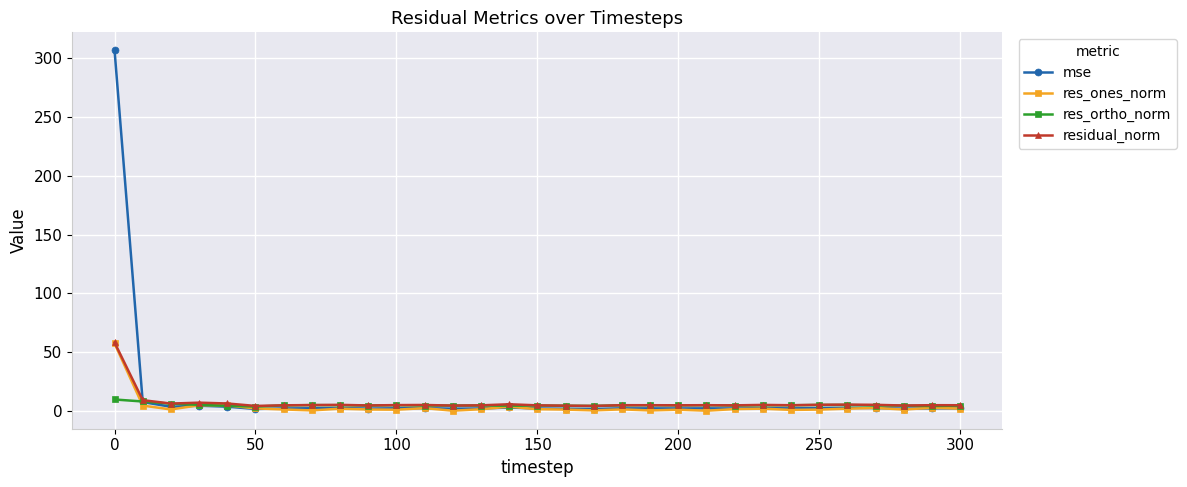

What is the maximum value for res_ortho_norm?

9.6